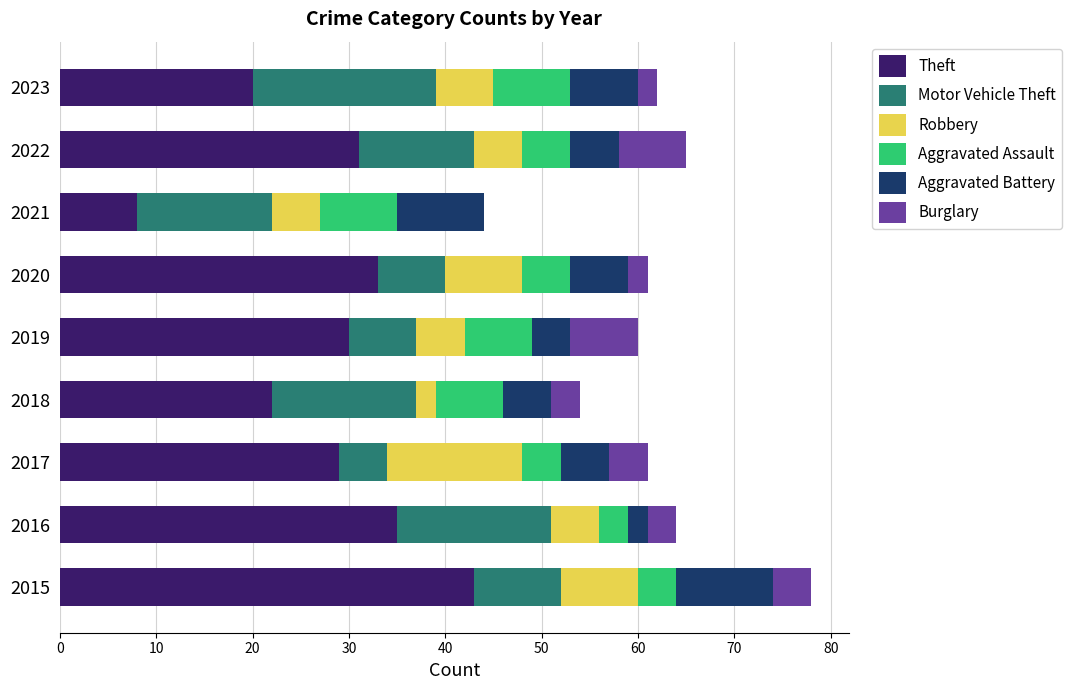

What is the total value across all series at 2017?

61